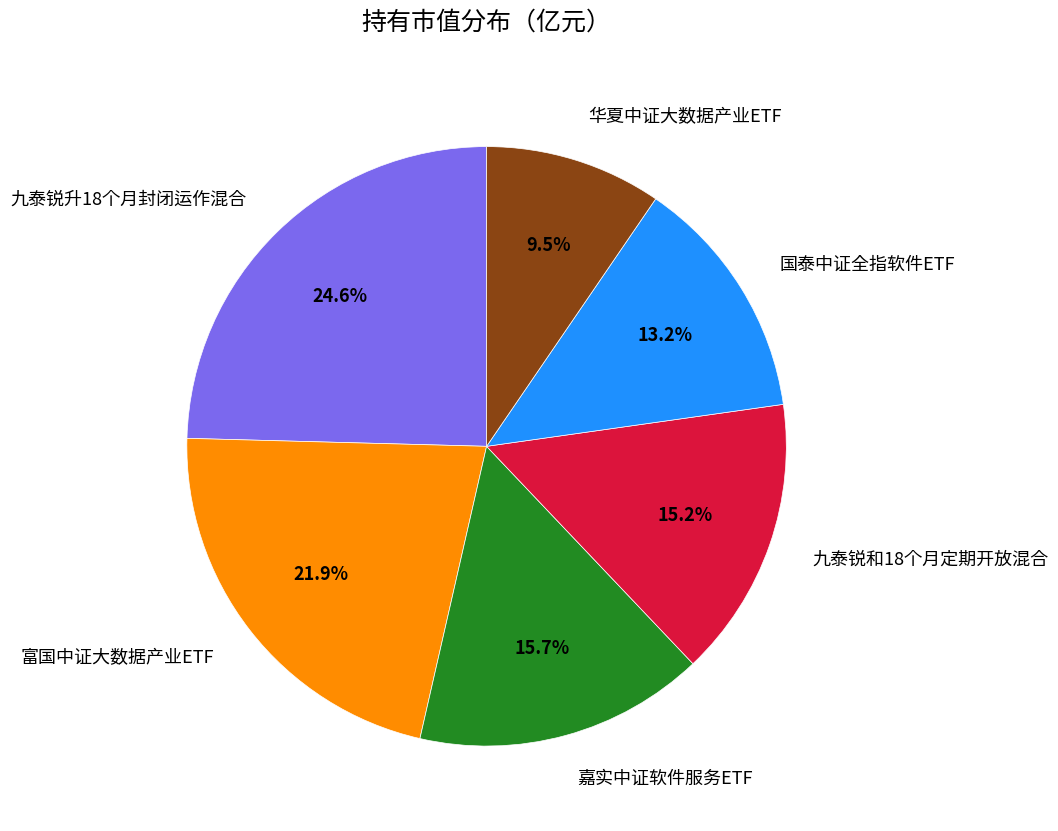

To the nearest percent, what percentage of the pie is 九泰锐和18个月定期开放混合?

15%